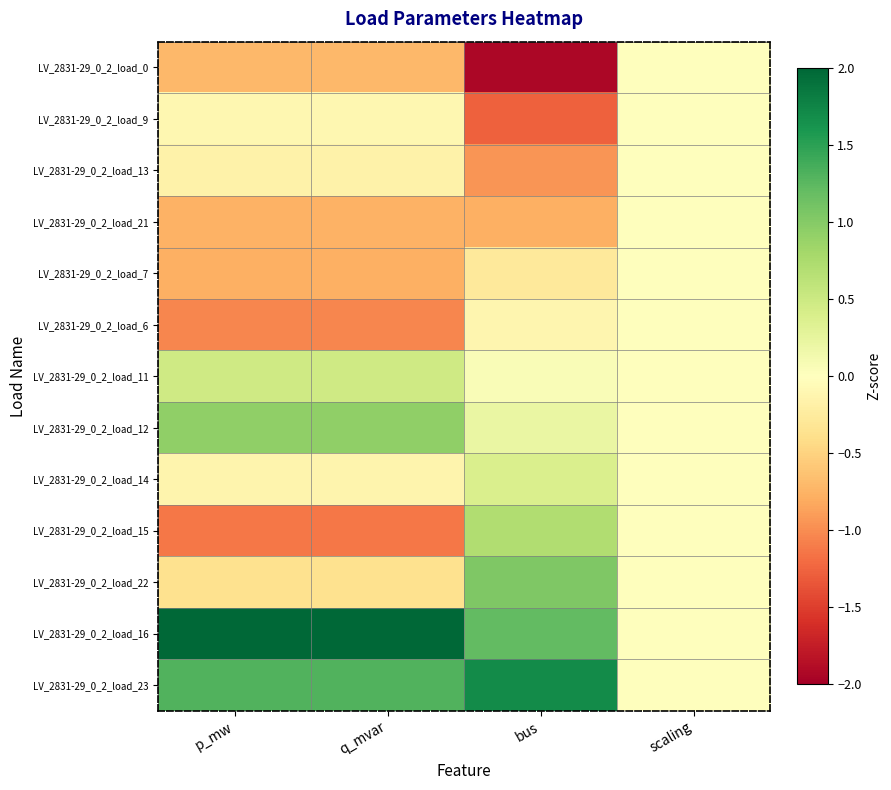

Reading left to right, what are all the values shown in this chart?

LV_2831-29_0_2_load_0: p_mw=-0.7	q_mvar=-0.7	bus=-1.9	scaling=0.0
LV_2831-29_0_2_load_9: p_mw=-0.1	q_mvar=-0.1	bus=-1.3	scaling=0.0
LV_2831-29_0_2_load_13: p_mw=-0.2	q_mvar=-0.2	bus=-0.9	scaling=0.0
LV_2831-29_0_2_load_21: p_mw=-0.8	q_mvar=-0.8	bus=-0.8	scaling=0.0
LV_2831-29_0_2_load_7: p_mw=-0.8	q_mvar=-0.8	bus=-0.3	scaling=0.0
LV_2831-29_0_2_load_6: p_mw=-1.0	q_mvar=-1.0	bus=-0.1	scaling=0.0
LV_2831-29_0_2_load_11: p_mw=0.5	q_mvar=0.5	bus=0.1	scaling=0.0
LV_2831-29_0_2_load_12: p_mw=0.9	q_mvar=0.9	bus=0.2	scaling=0.0
LV_2831-29_0_2_load_14: p_mw=-0.1	q_mvar=-0.1	bus=0.4	scaling=0.0
LV_2831-29_0_2_load_15: p_mw=-1.1	q_mvar=-1.1	bus=0.7	scaling=0.0
LV_2831-29_0_2_load_22: p_mw=-0.4	q_mvar=-0.4	bus=1.0	scaling=0.0
LV_2831-29_0_2_load_16: p_mw=2.4	q_mvar=2.4	bus=1.2	scaling=0.0
LV_2831-29_0_2_load_23: p_mw=1.3	q_mvar=1.3	bus=1.7	scaling=0.0